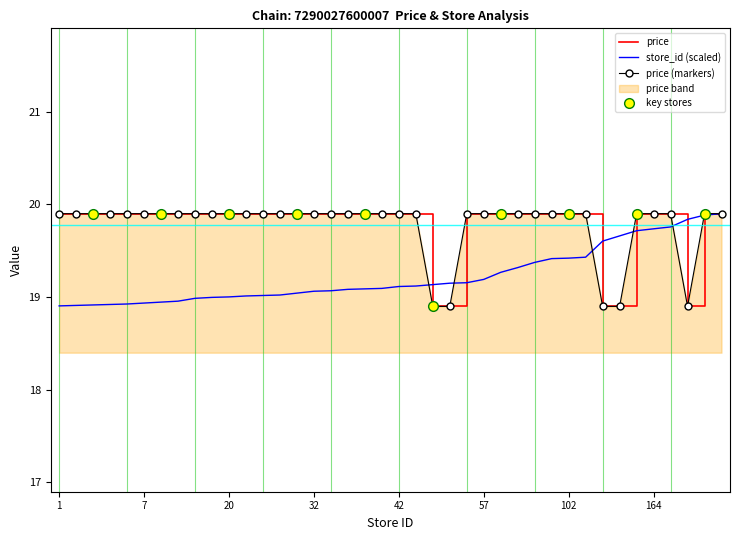

Where do price and store_id first cross each other?

43 and 46